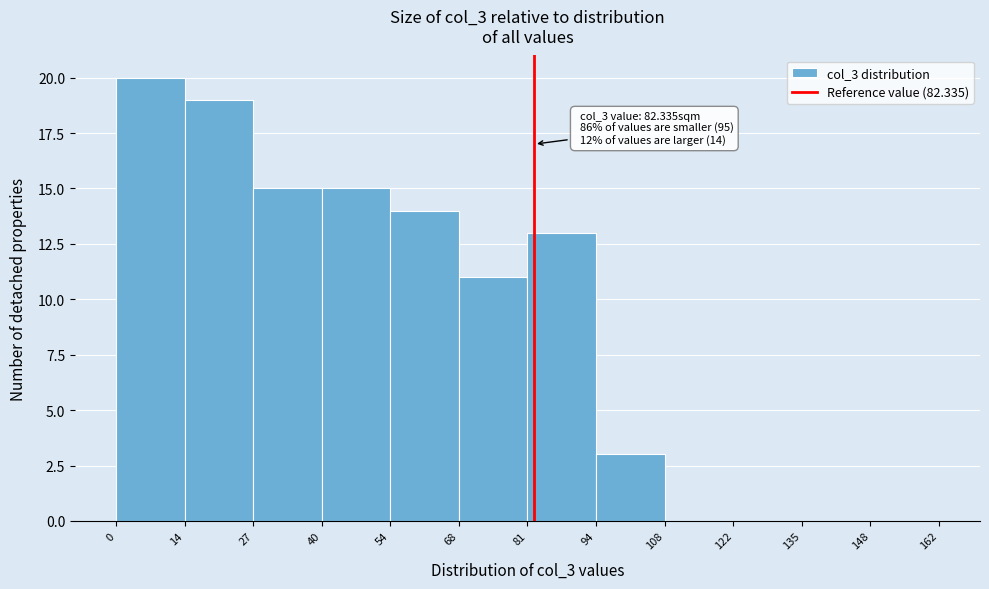

Over which range of the x-axis is the bar tallest?

0 to 14